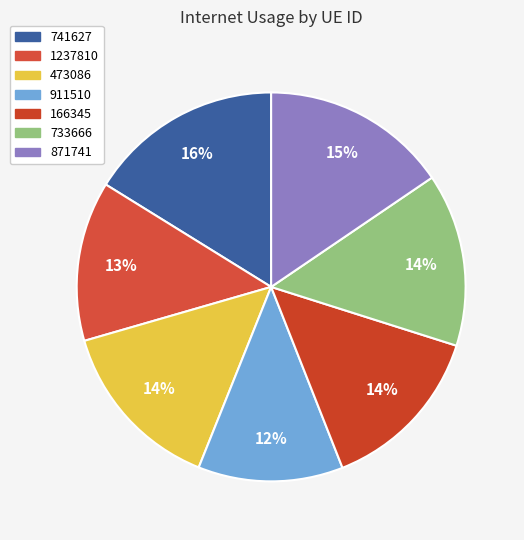

Count the number of slices in the pie.

7